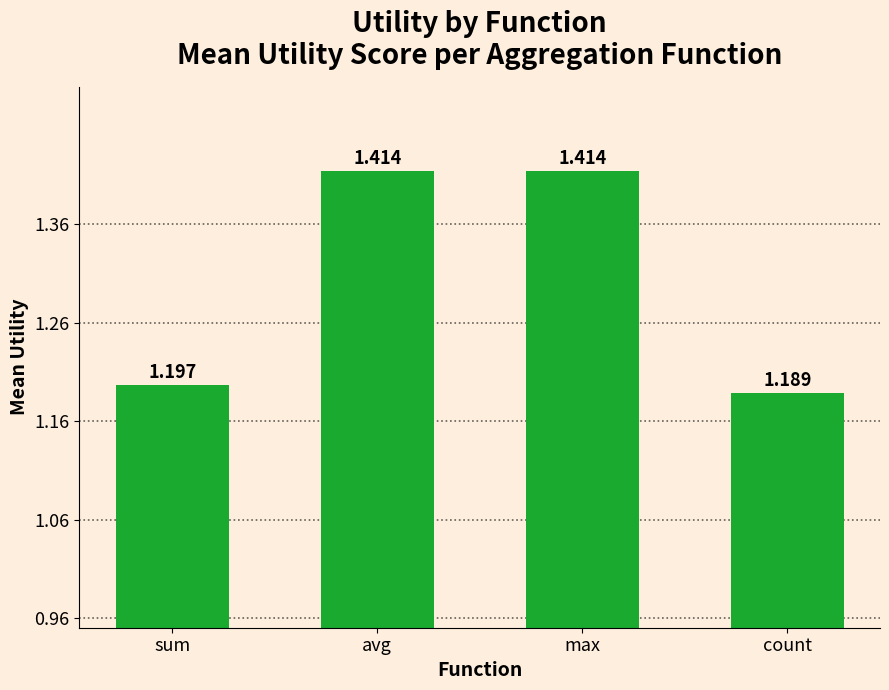

At which category does the chart reach its minimum across all series?

count